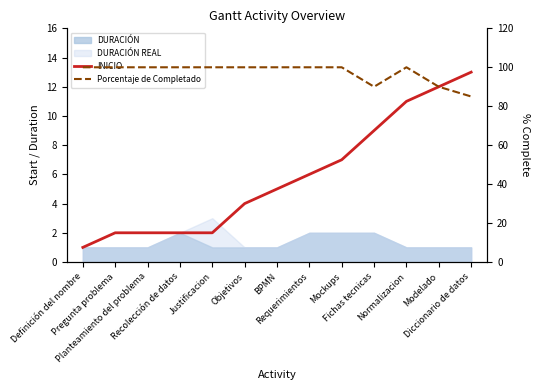

True or false: INICIO has a value of 4 at Objetivos.

True